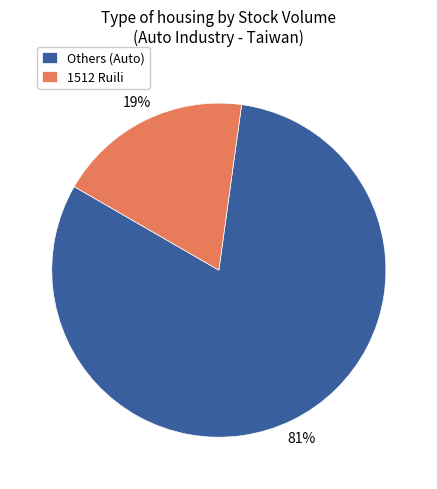

To the nearest percent, what is the combined percentage of 1512 Ruili and Others (Auto)?

100%